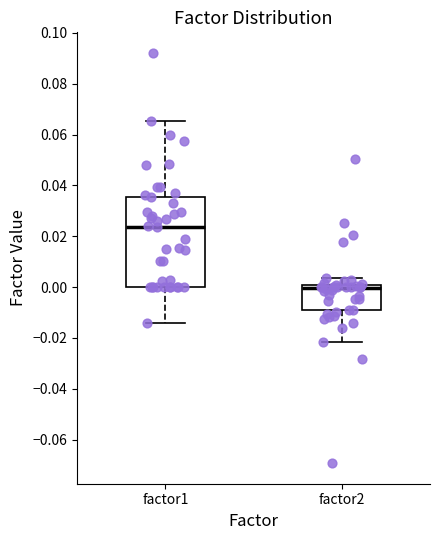

Which box has the lowest median line?

factor2